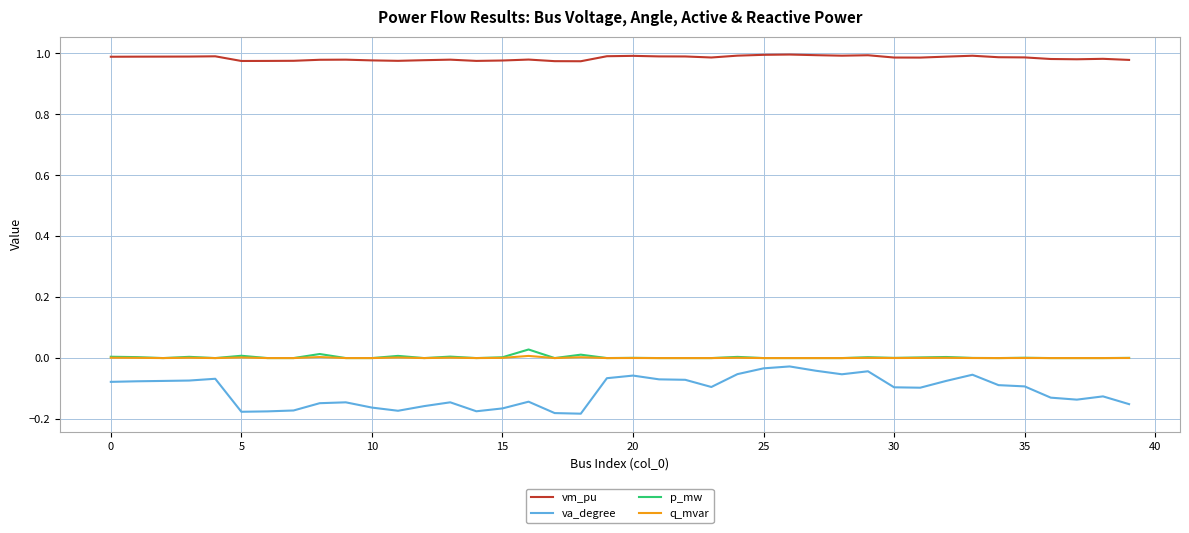

True or false: va_degree and vm_pu cross at least once.

False